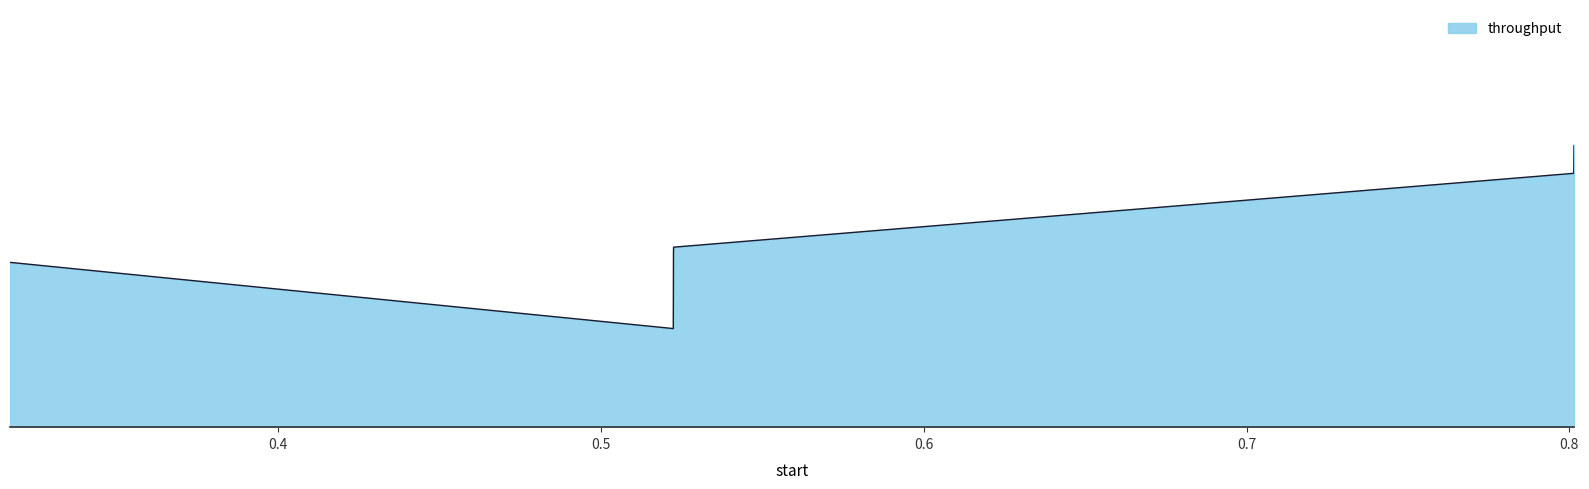

Rank the categories by value from lowest to highest.

0.522379, 0.522412, 0.316888, 0.522443, 0.522474, 0.801364, 0.80145